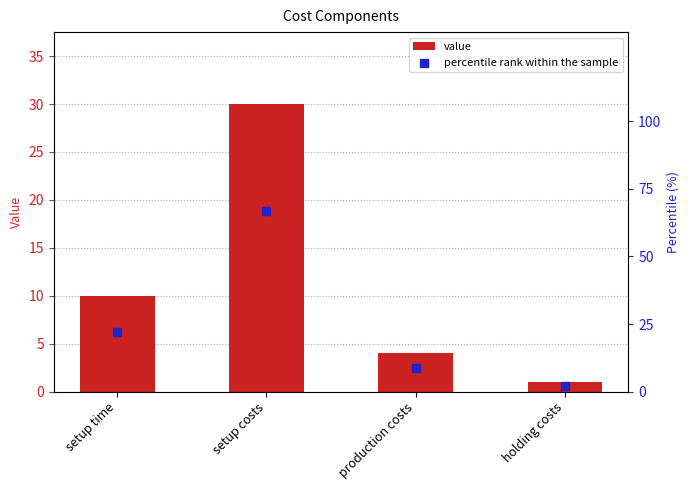

Which series has the widest spread of Y values?

percentile rank within the sample